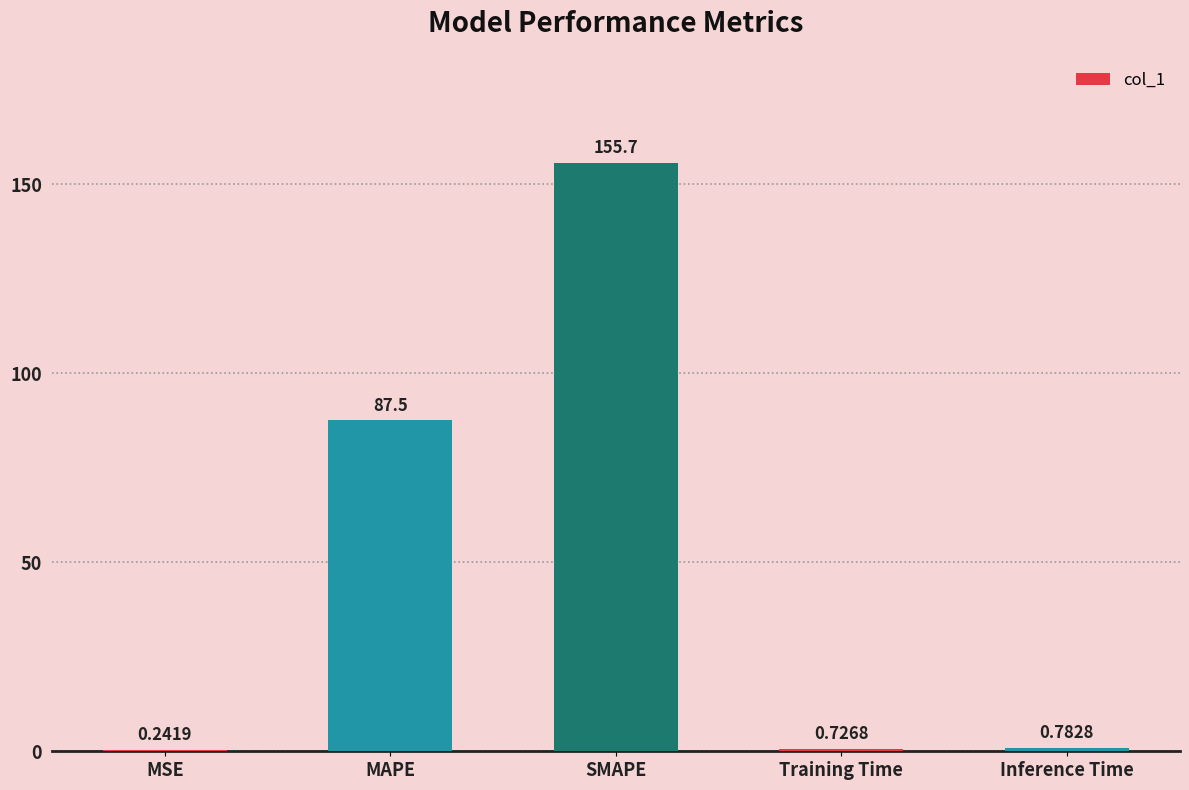

Which label corresponds to the largest value in the chart?

SMAPE